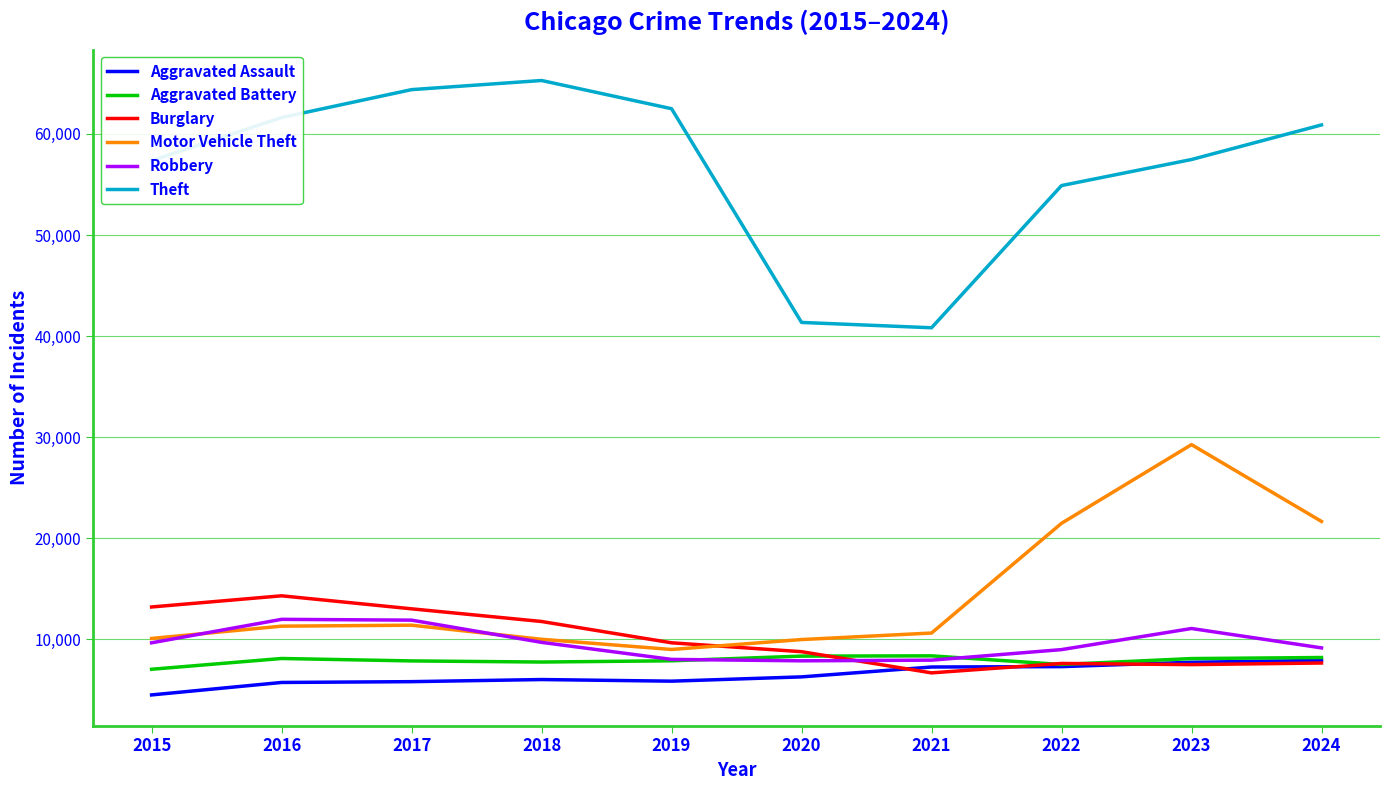

What is the average value of the Motor Vehicle Theft series?

14463